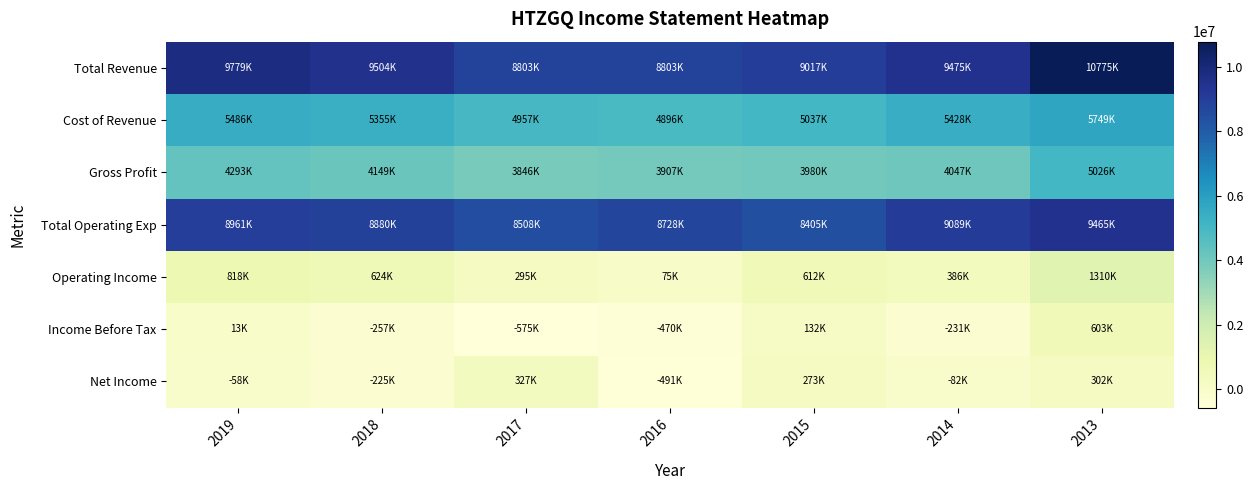

What is the spread (max minus min) of values at 2015?

8885000